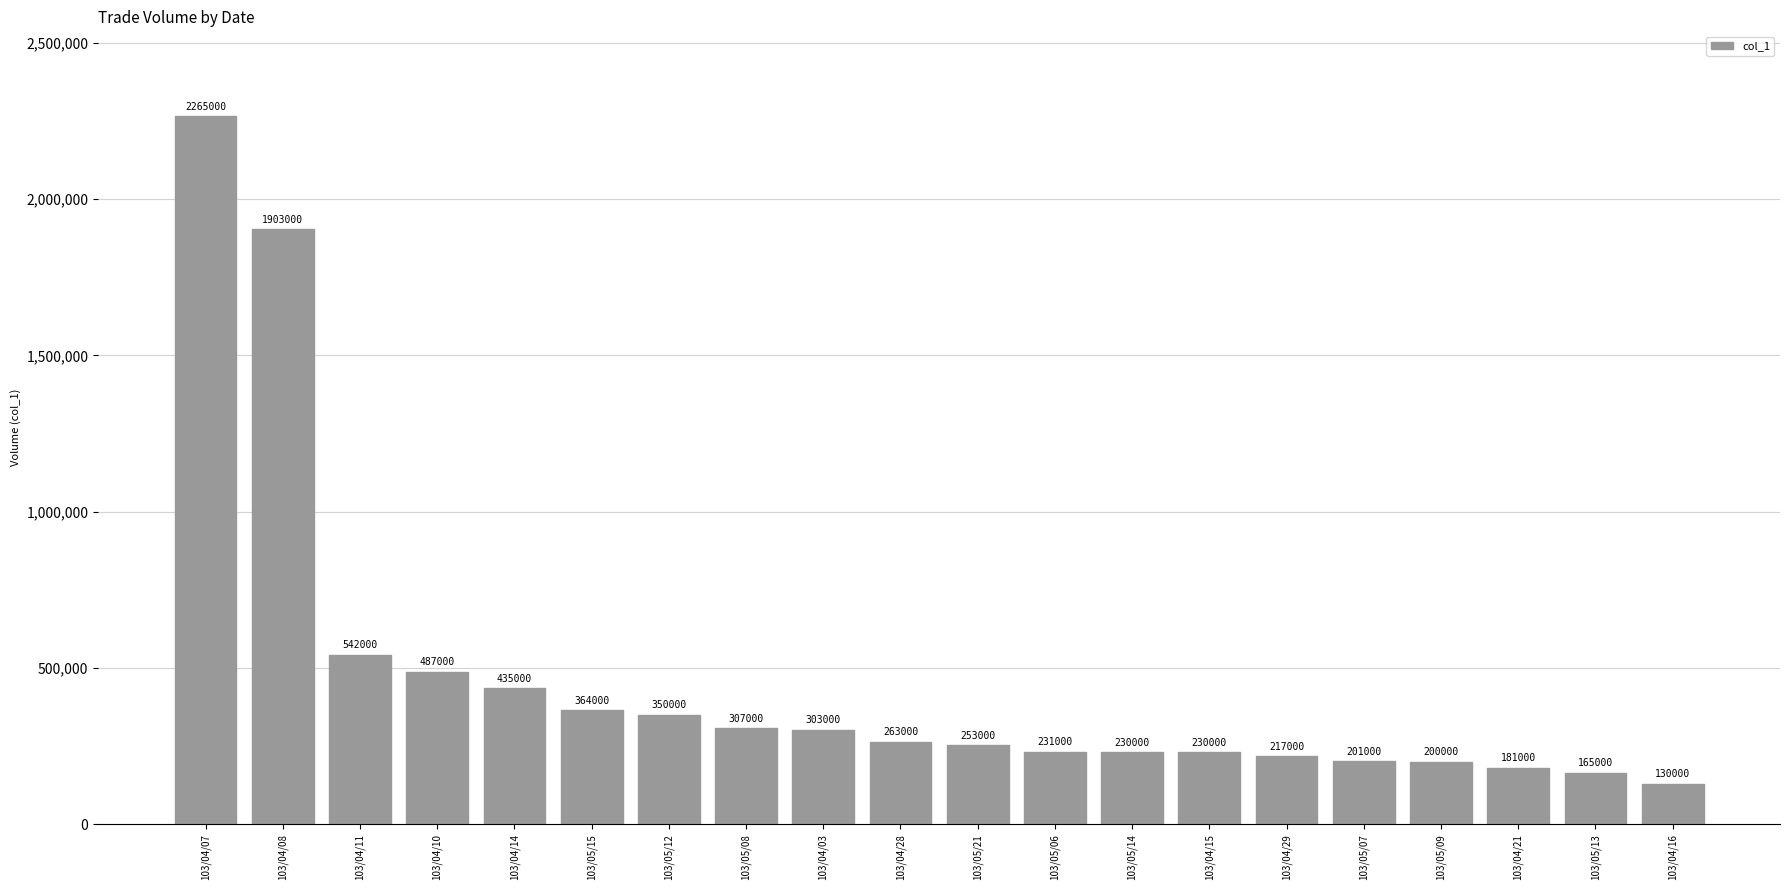

Approximately how many times larger is the value at 103/04/28 compared to 103/05/07?

1.3